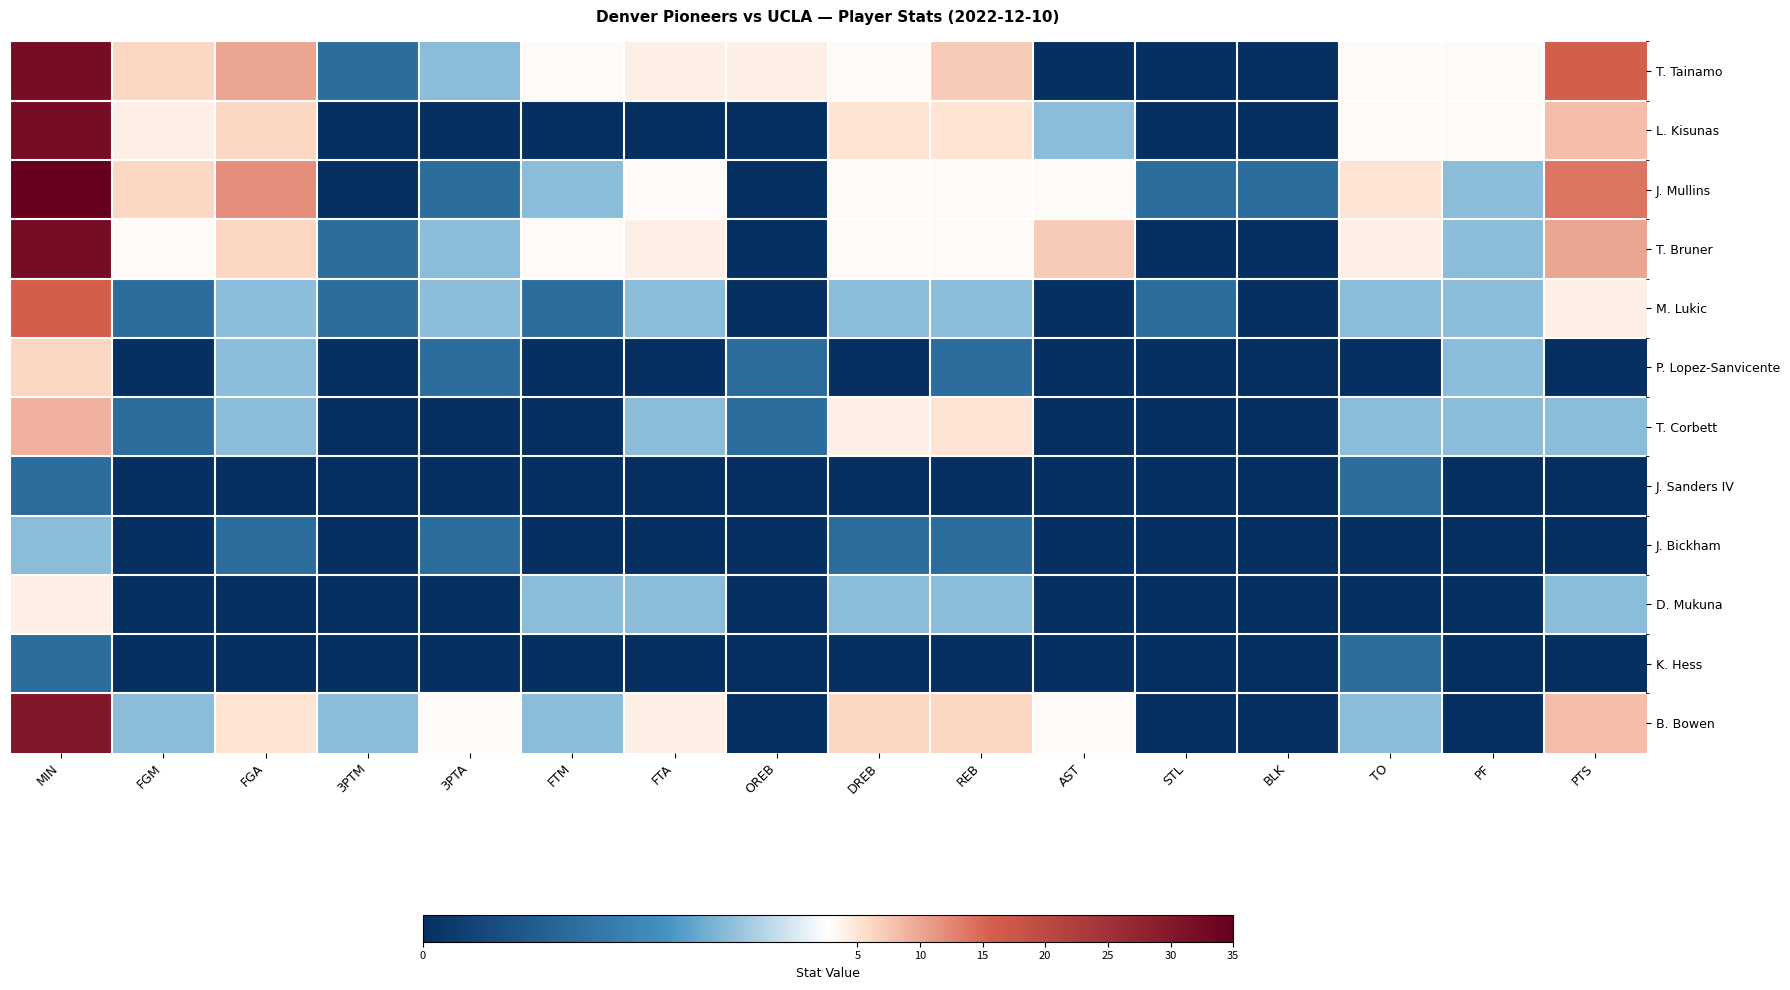

At TO, list the series in order from largest to smallest.

J. Mullins, T. Bruner, T. Tainamo, L. Kisunas, M. Lukic, T. Corbett, B. Bowen, J. Sanders IV, K. Hess, P. Lopez-Sanvicente, J. Bickham, D. Mukuna